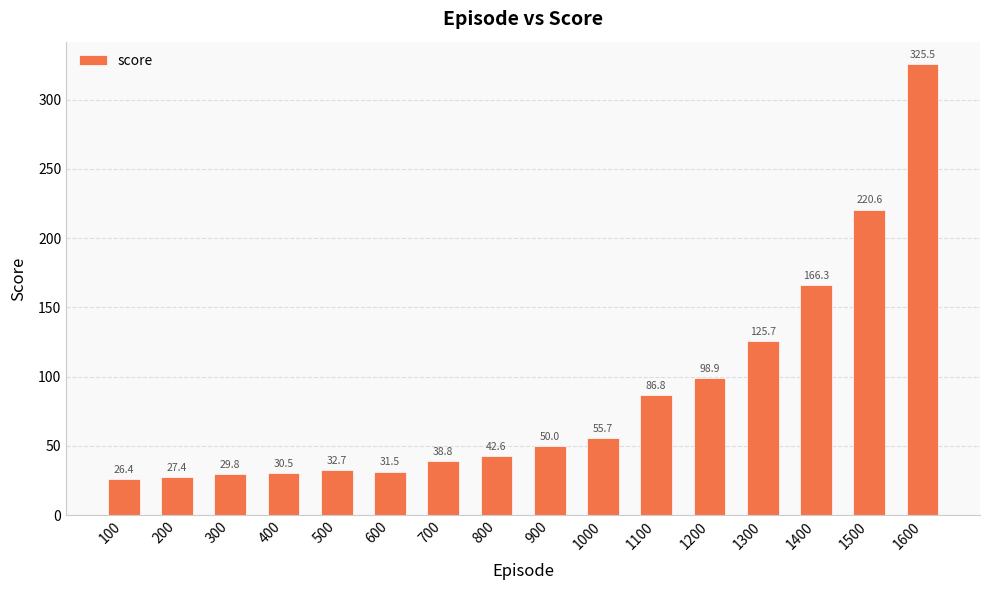

Read the value at 300.

29.8